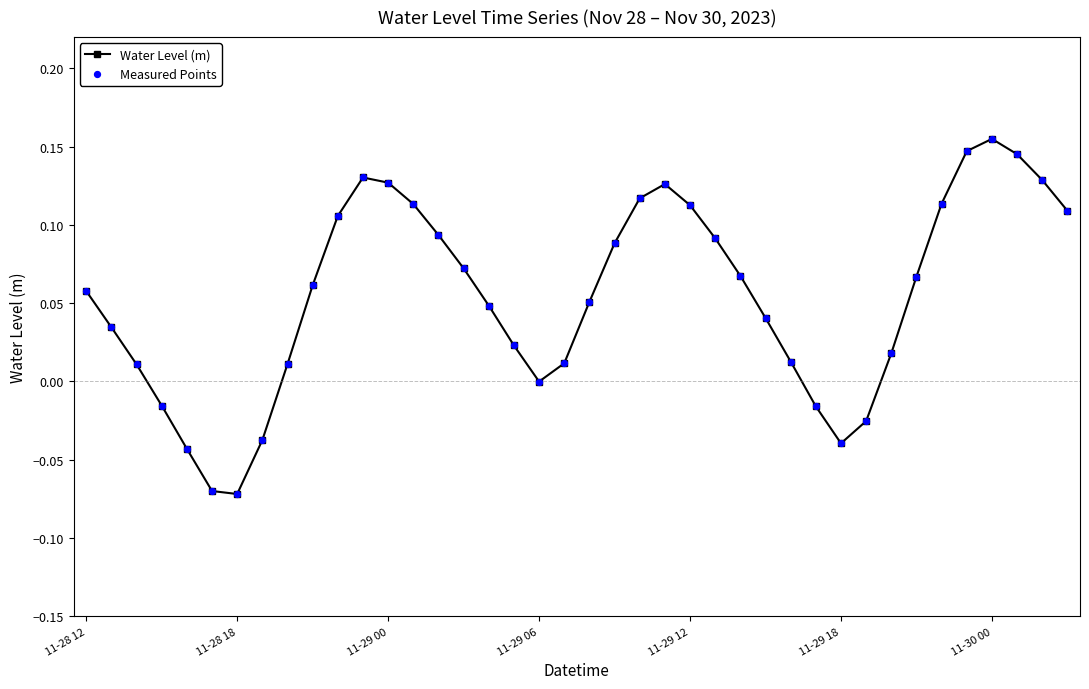

What is the sum of all values?

2.2